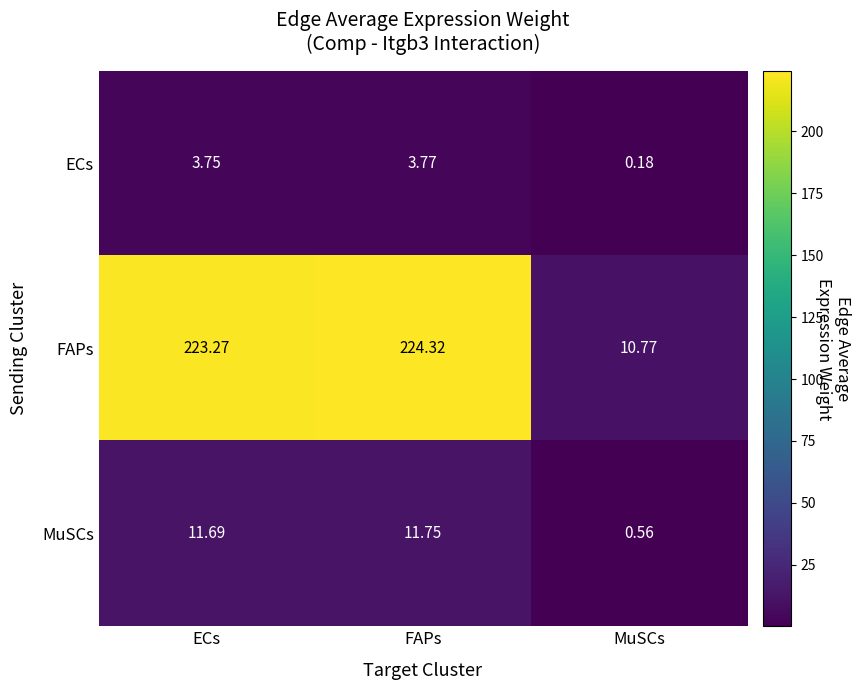

Which series has the widest spread of values?

FAPs